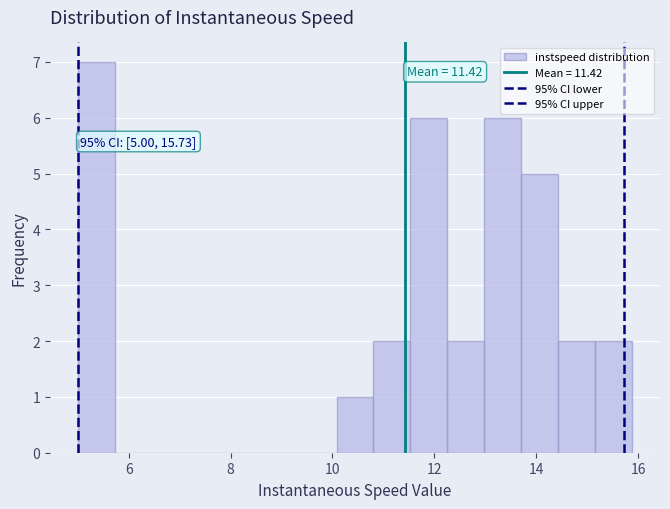

Around what value on the x-axis is the tallest bar? Give the approximate position of its centre, as read against the axis.

5.4